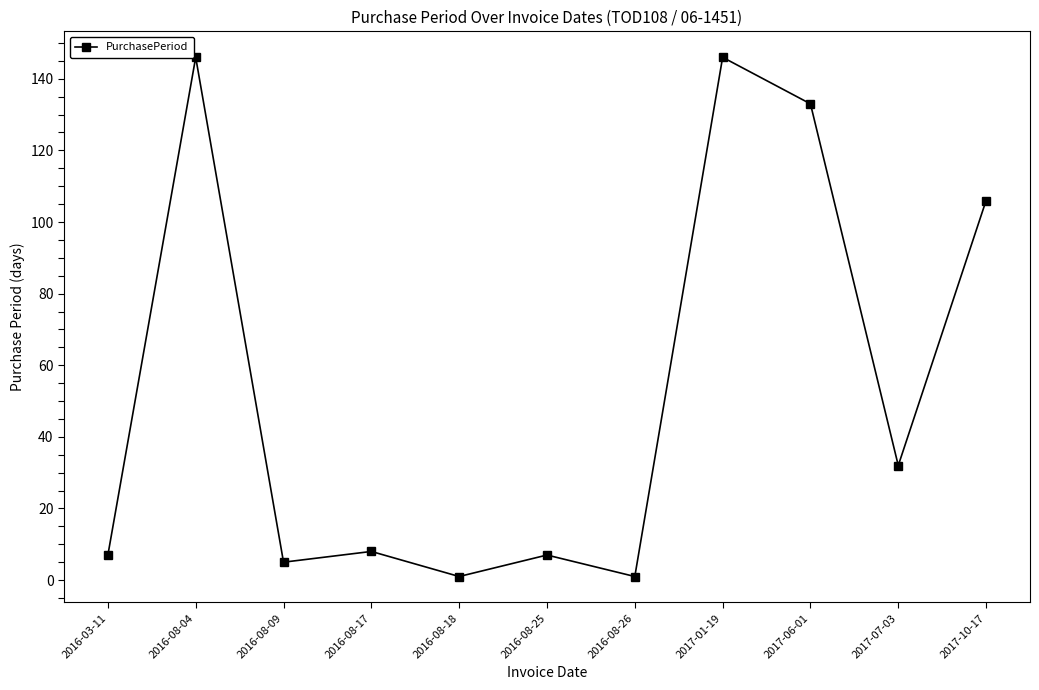

Reading left to right, transcribe all the data shown in this chart.

2016-03-11=7	2016-08-04=146	2016-08-09=5	2016-08-17=8	2016-08-18=1	2016-08-25=7	2016-08-26=1	2017-01-19=146	2017-06-01=133	2017-07-03=32	2017-10-17=106